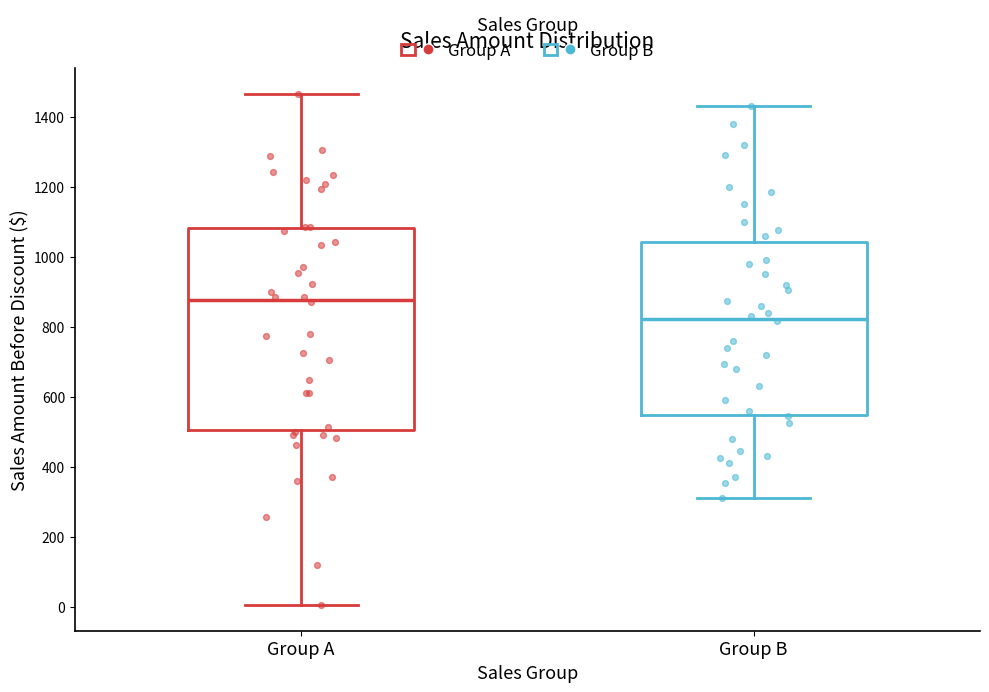

Reading left to right, read every box against the y-axis: the position of its median line, the range the box covers, and the ends of its whiskers. The values are not printed on the chart, so give them approximately, as read against the axis.

Group A: median 880, box 500 to 1080, whiskers 0 to 1460
Group B: median 820, box 540 to 1040, whiskers 320 to 1440